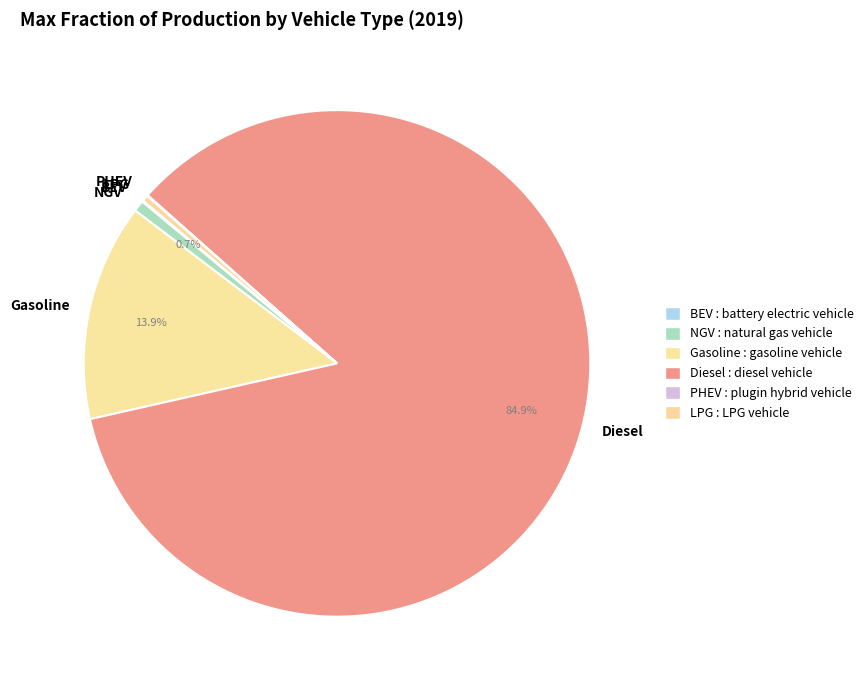

Combined, do LPG and NGV account for over 50%?

No